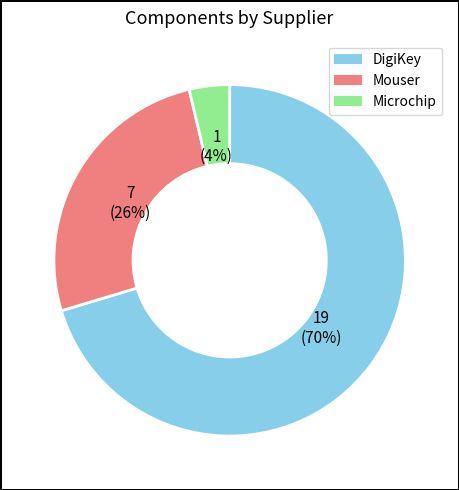

To the nearest percent, what is the difference between the Microchip and Mouser slice percentages?

22%